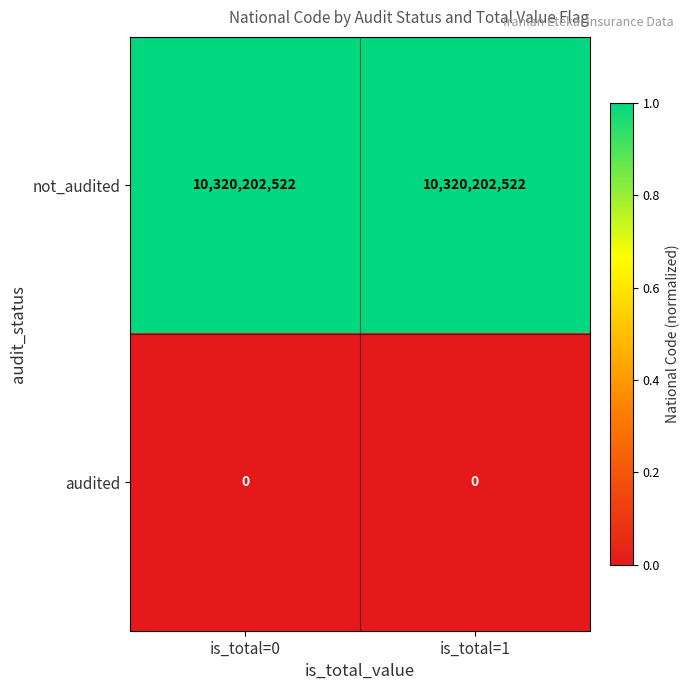

List the series in order of their peak value, highest first.

not_audited, audited